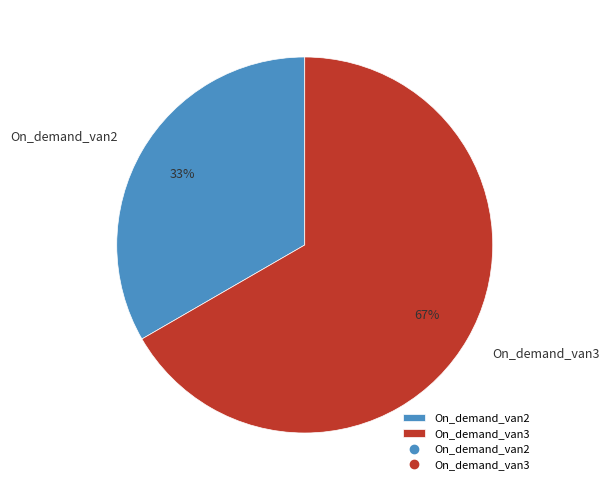

Is the sum of On_demand_van3 and On_demand_van2 greater than half?

Yes